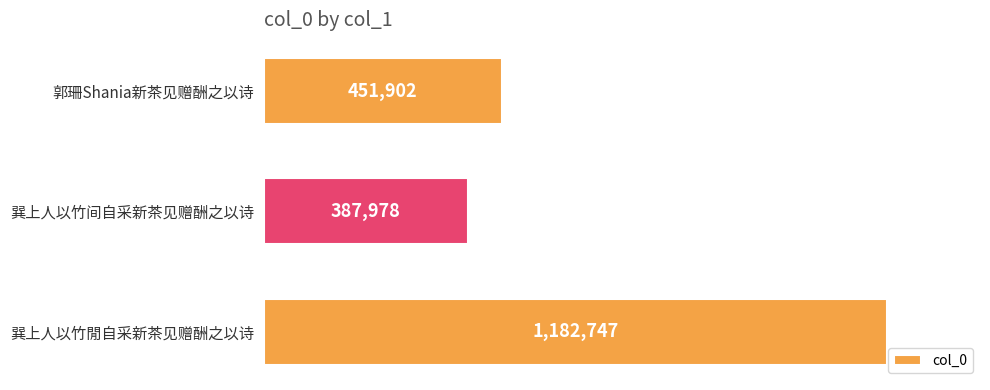

Rank the categories by value from lowest to highest.

巽上人以竹间自采新茶见赠酬之以诗, 郭珊Shania新茶见赠酬之以诗, 巽上人以竹閒自采新茶见赠酬之以诗